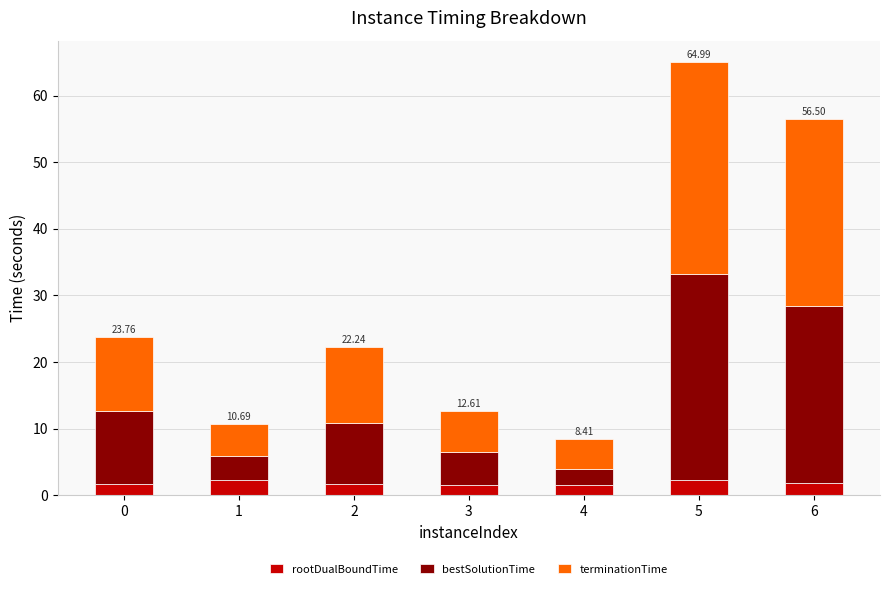

At which category is the sum across all series the highest?

5